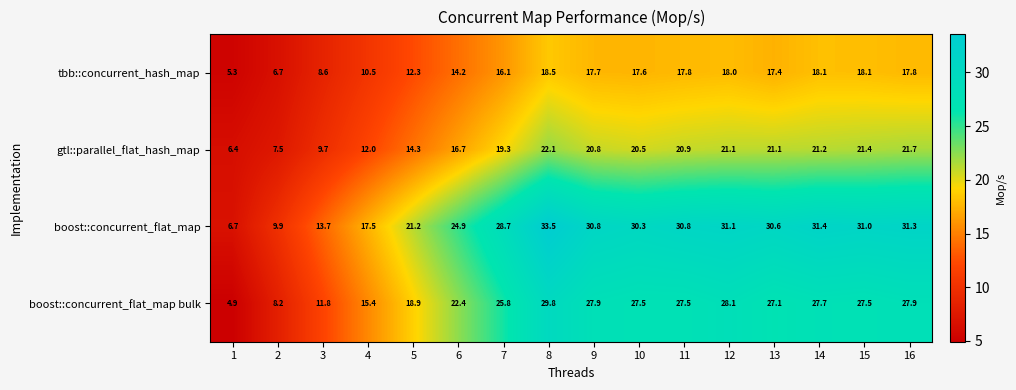

What is the maximum value for boost::concurrent_flat_map?

33.5